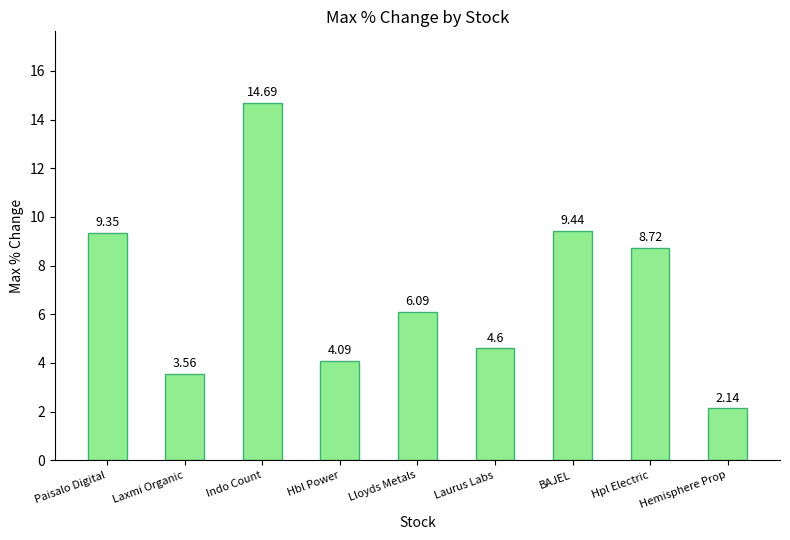

What is the change in value from Laxmi Organic to Lloyds Metals?

+2.5